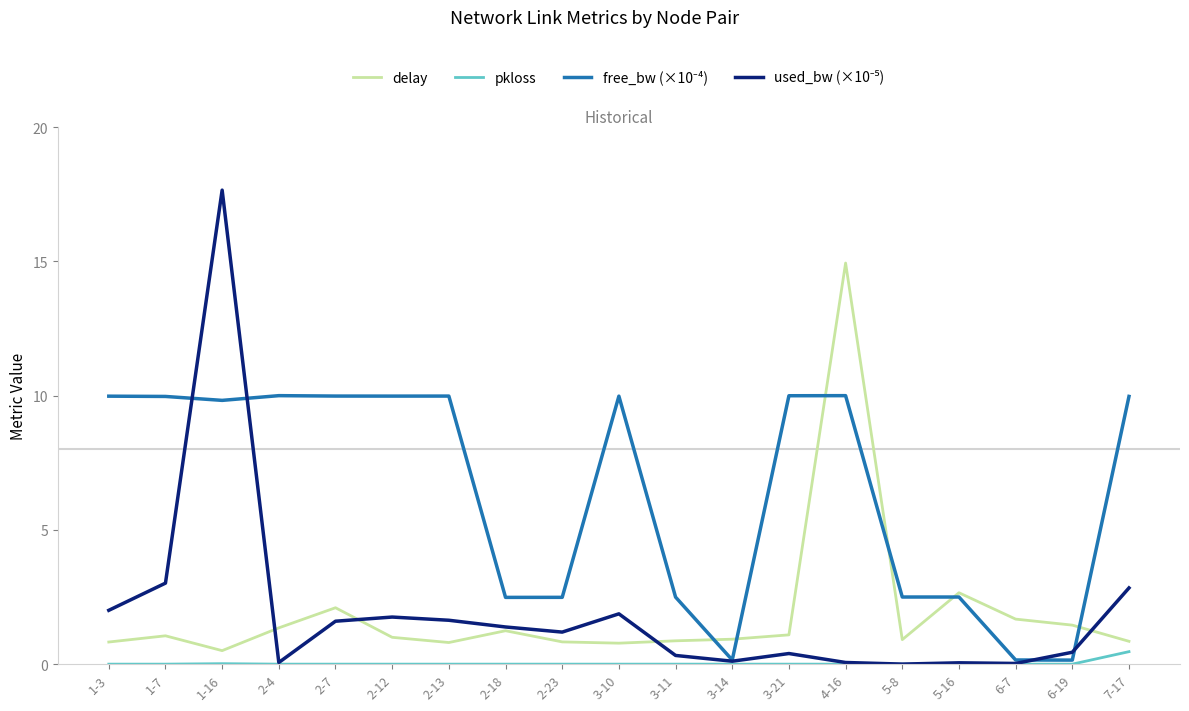

What is the total value across all series at 1-3?

12.8